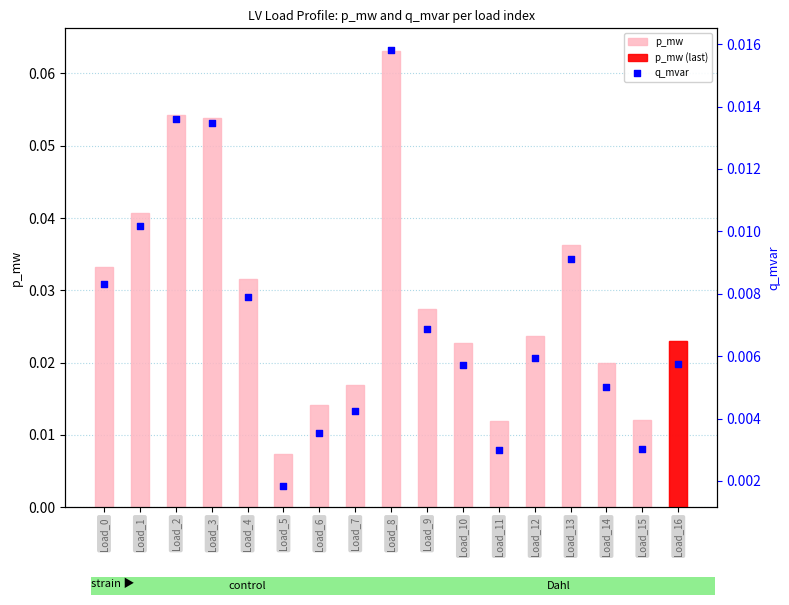

Which series has the largest total across all categories?

p_mw